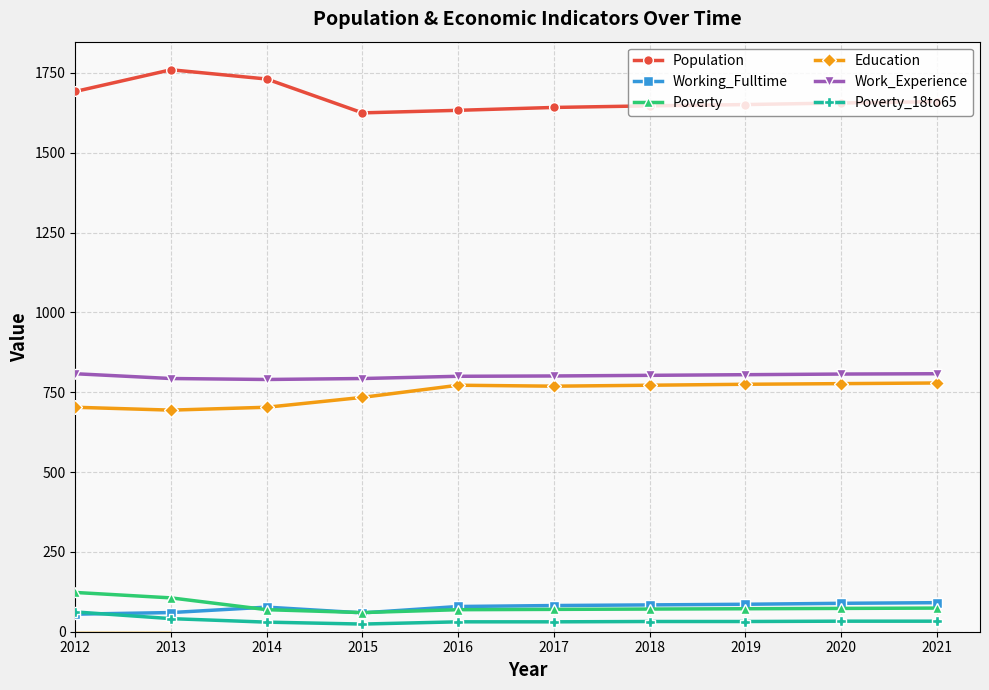

Read the Work_Experience value at 2016, to the nearest 10.

800